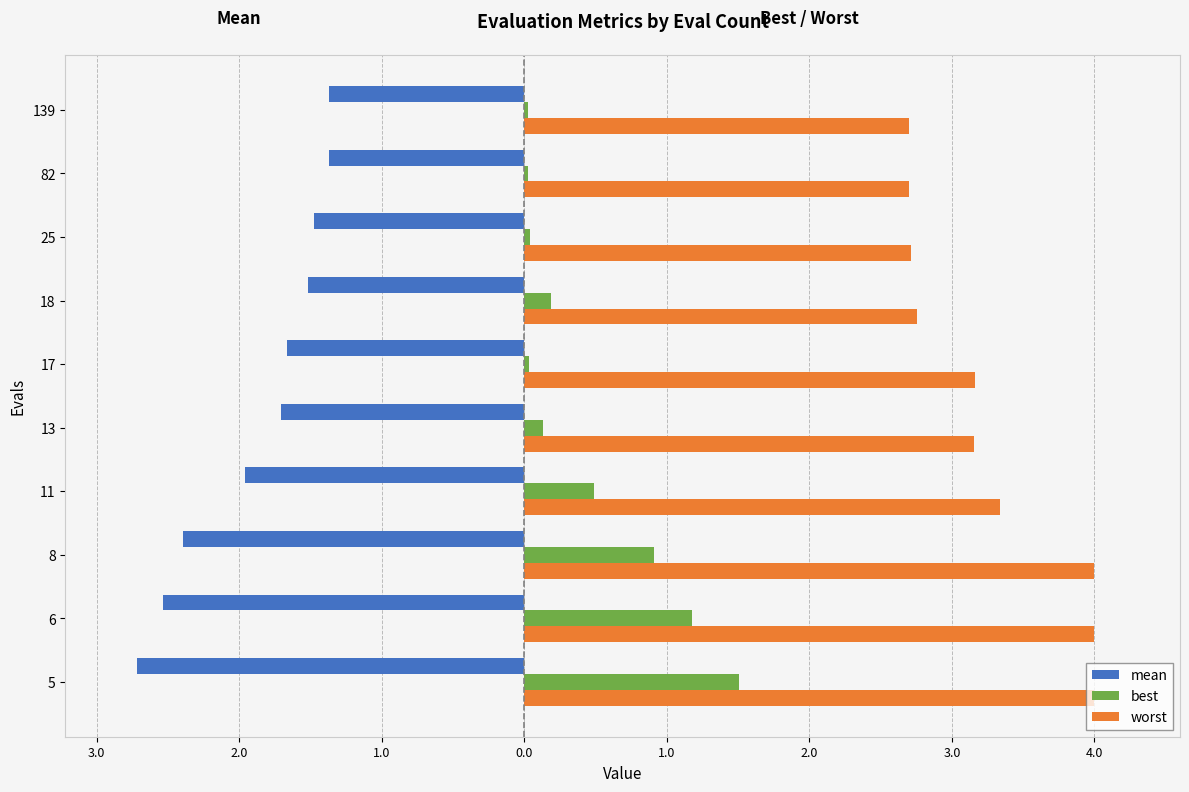

What is the minimum value for worst?

2.7